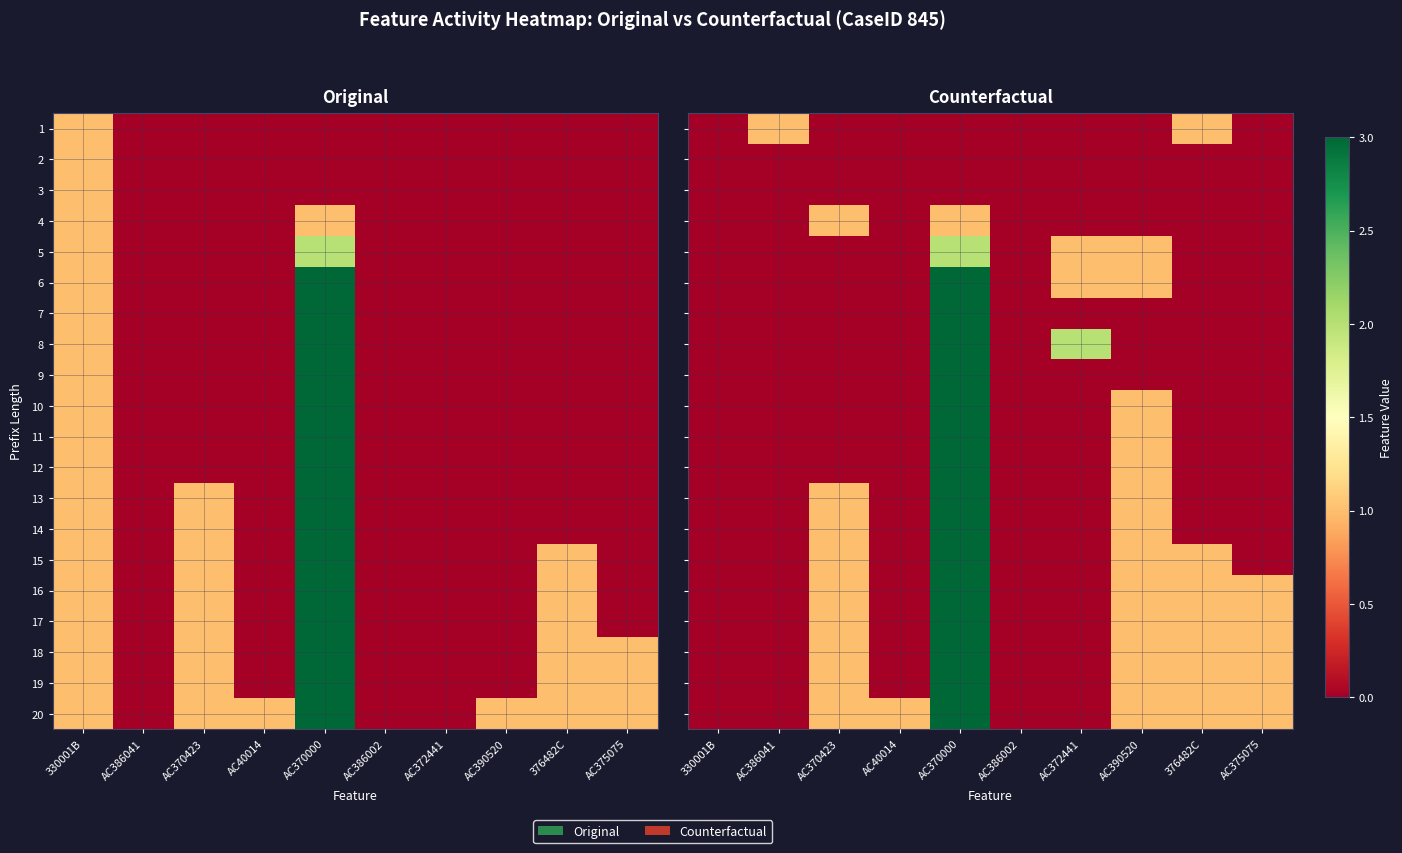

Is it true that 6 equals 0 at 376482C?

True